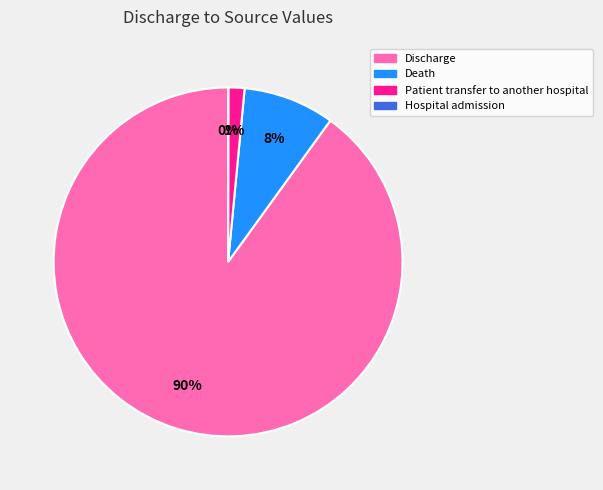

Which has a higher value, Discharge or Patient transfer to another hospital?

Discharge